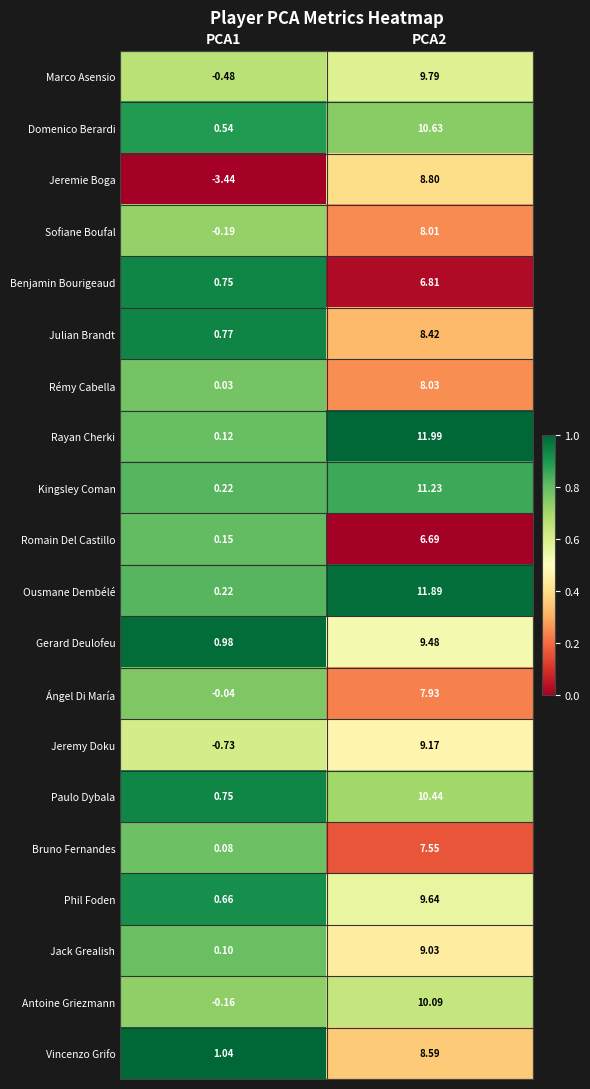

Which category has the highest value across all series?

PCA2